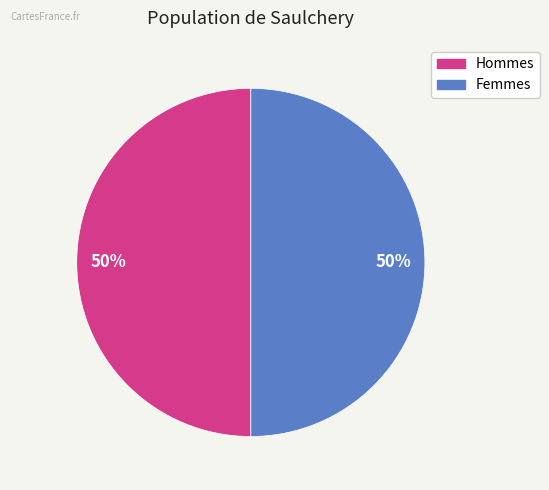

What is the ratio of the value at Femmes to the value at Hommes?

1.0